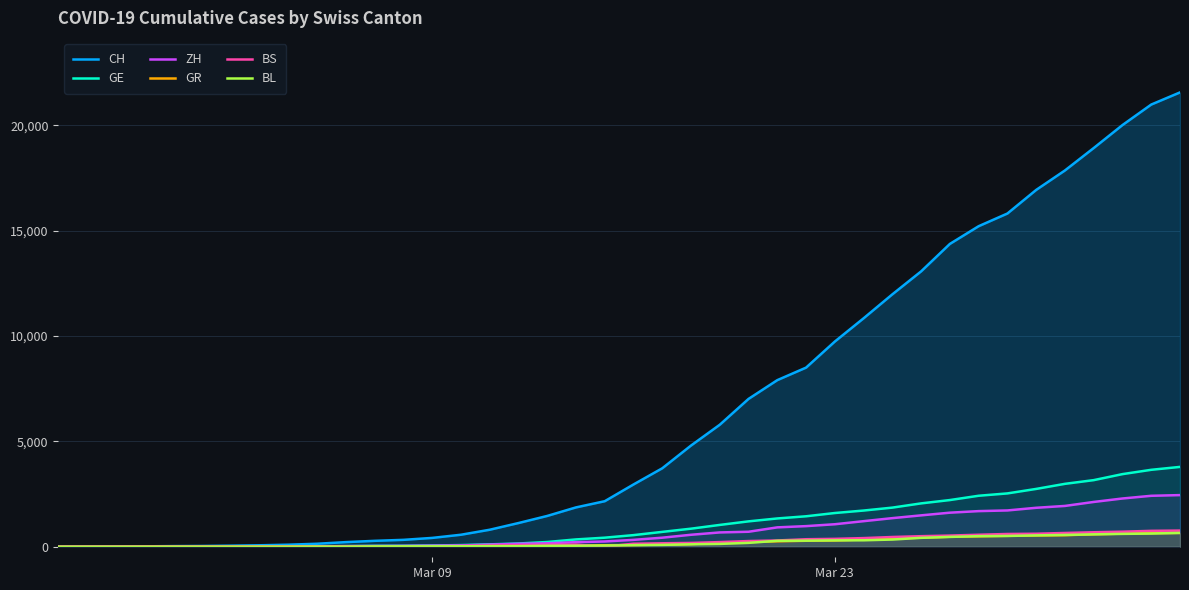

Which series has the largest total across all categories?

CH